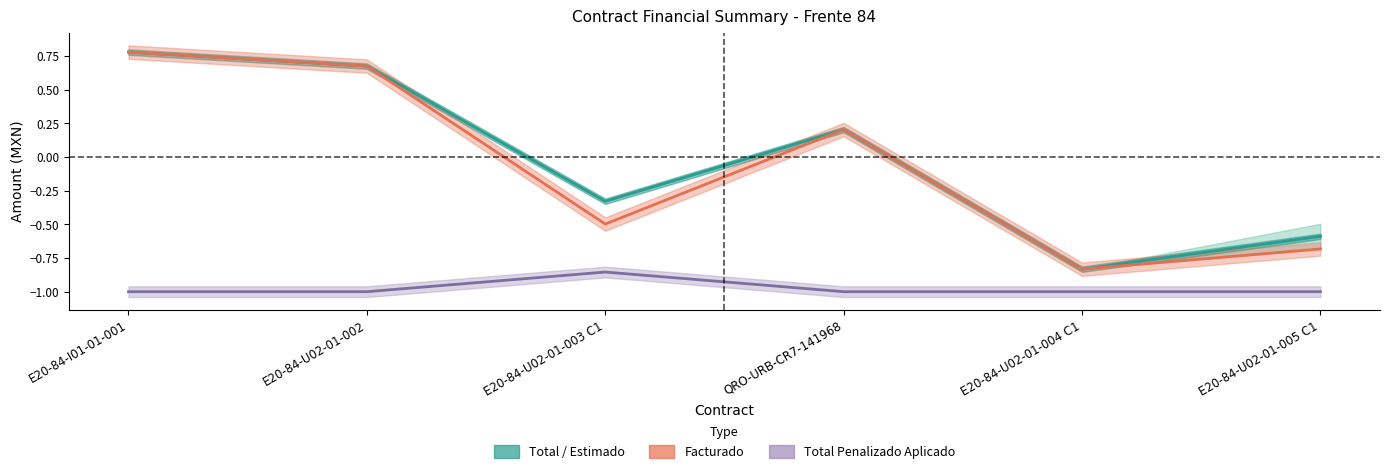

True or false: Facturado and Total intersect in this chart.

False